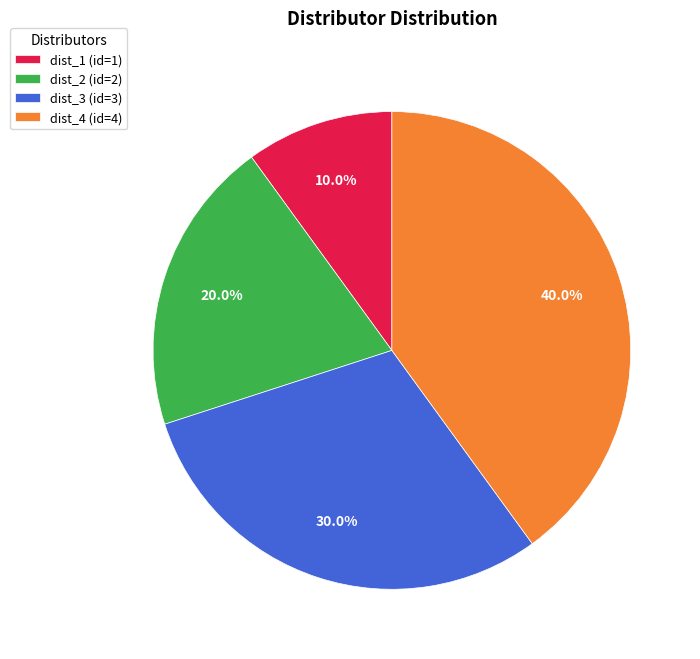

Which slice is the smallest?

dist_1